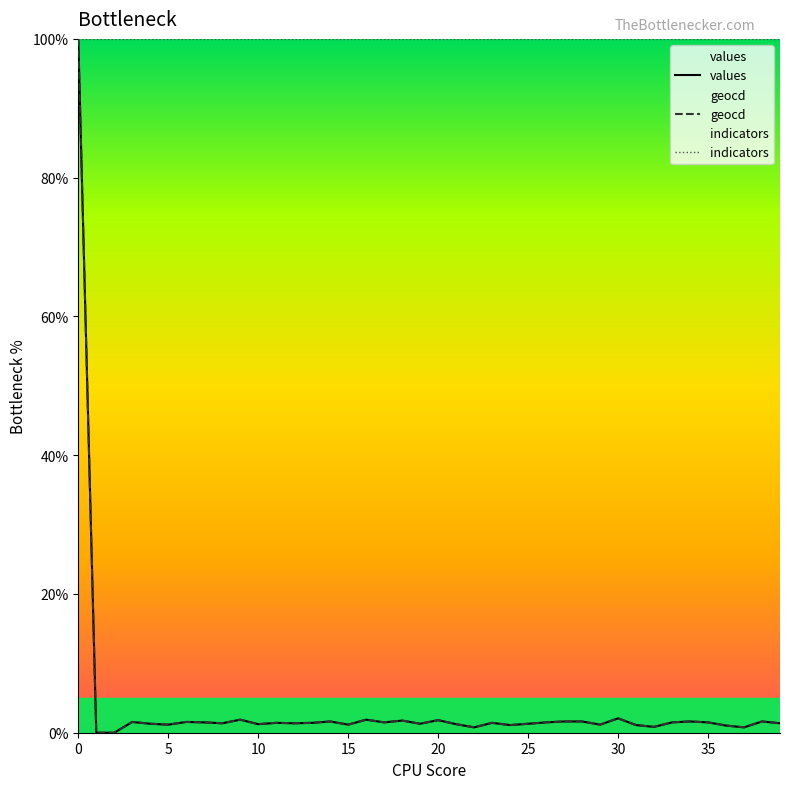

What is the difference between the maximum and second lowest values in the geocd series?

100.0